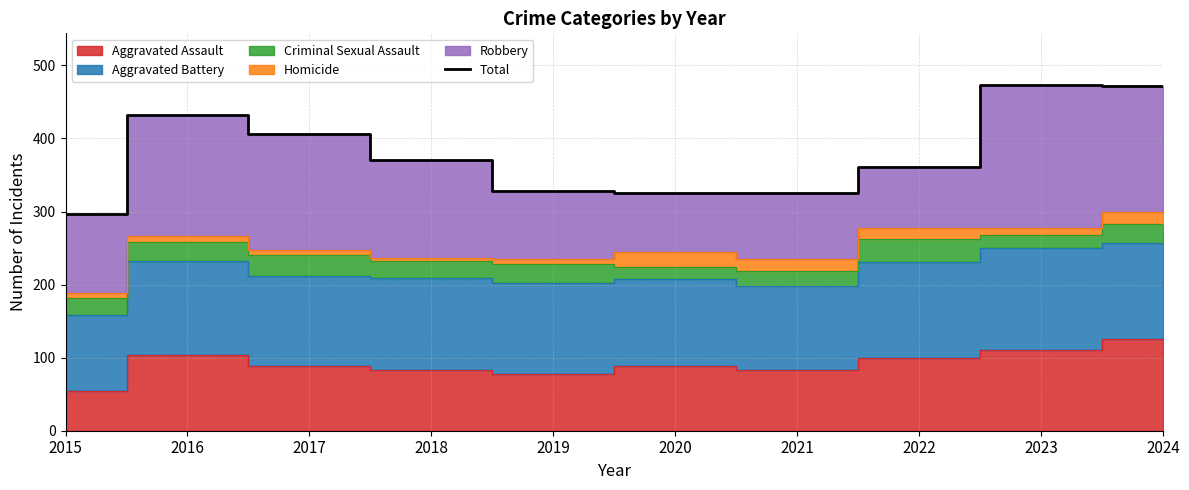

What is the average value?

379